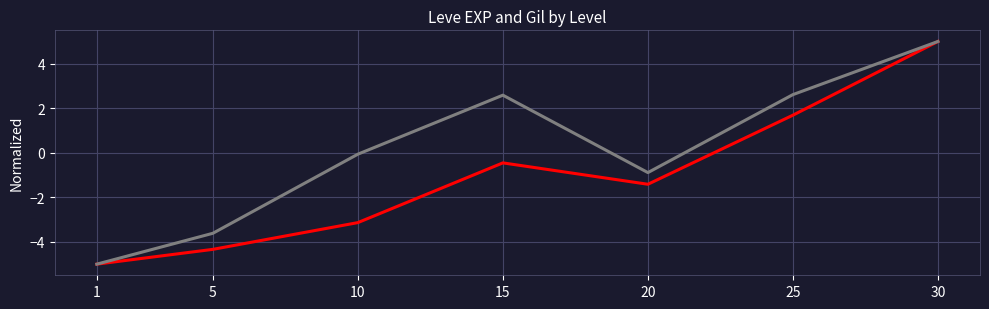

What is the minimum value shown in the chart?

-5.0